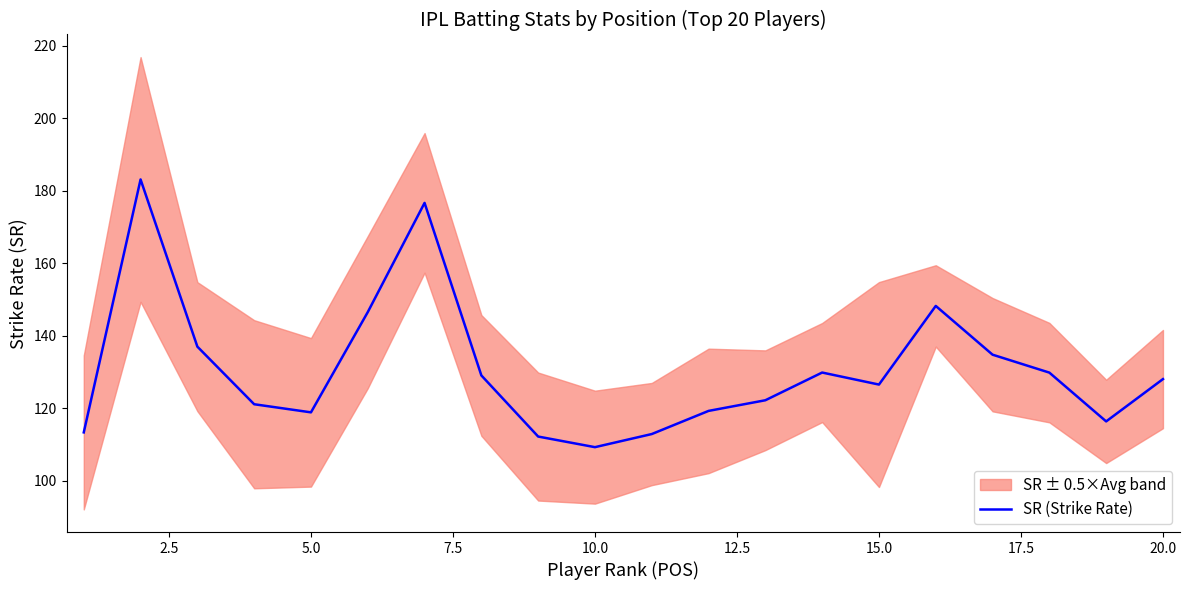

What is the greatest value displayed?

183.1